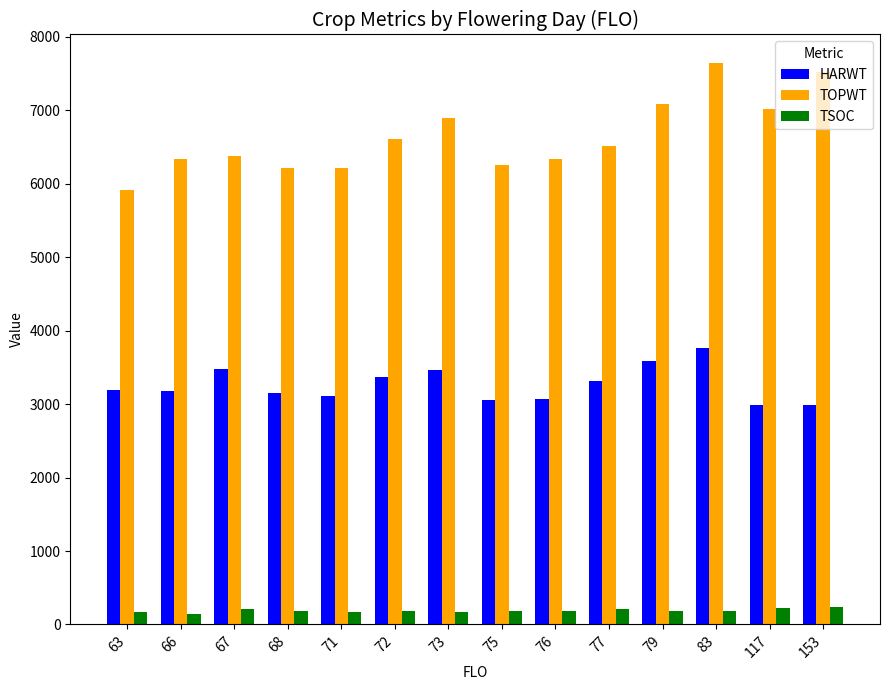

What is the average value of the TOPWT series?

6642